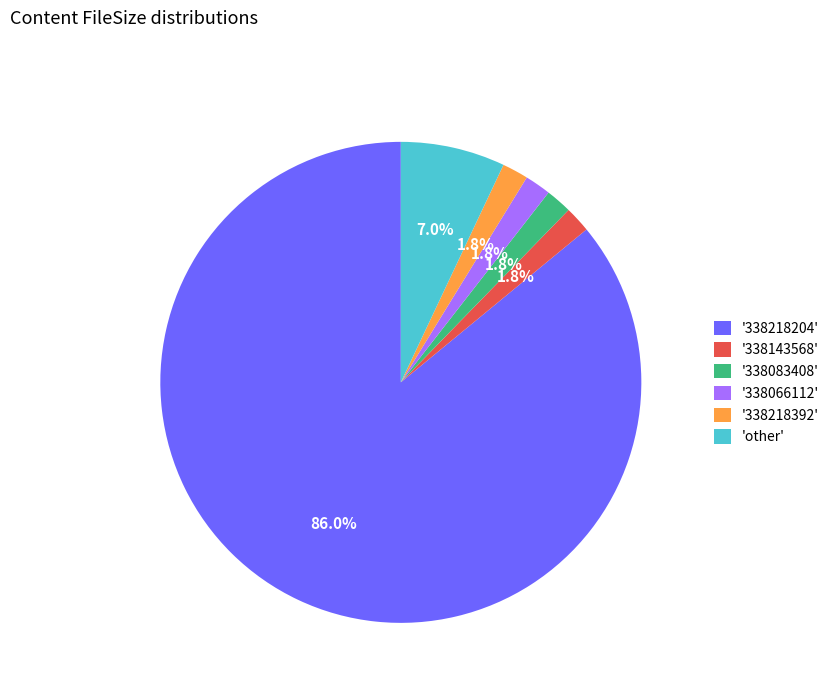

Which category accounts for the majority?

'338218204'